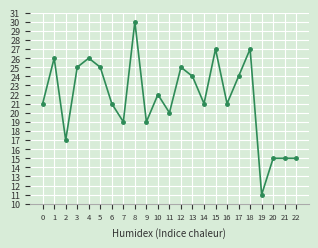

The chart shows a value of 21 at 6. True or false?

True